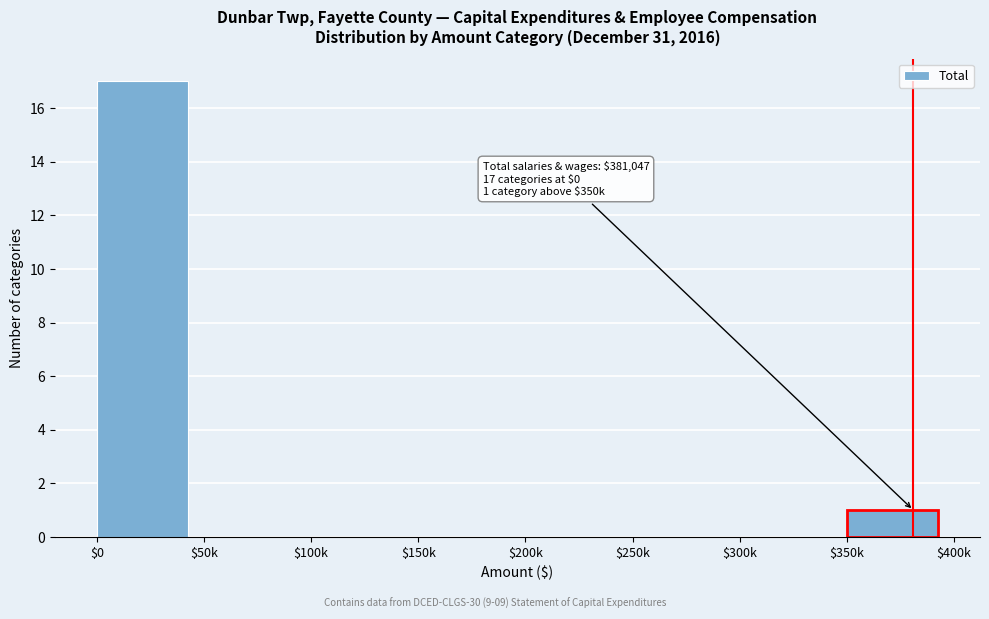

What is the greatest value displayed?

17